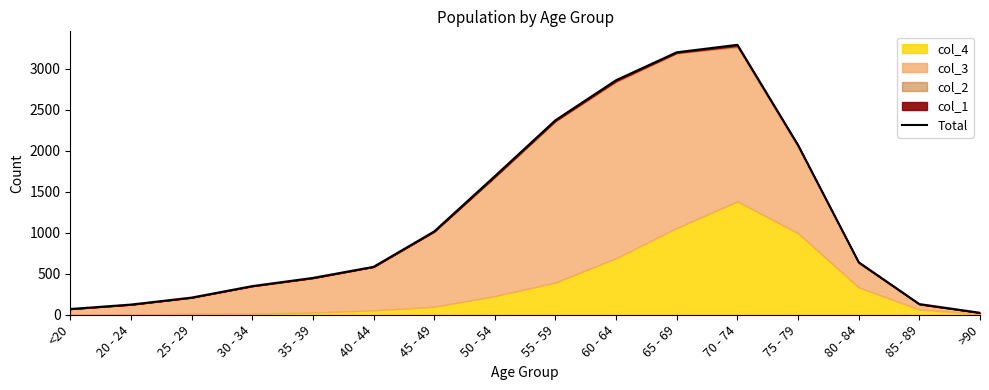

What is the difference between the maximum and second lowest values?

3220